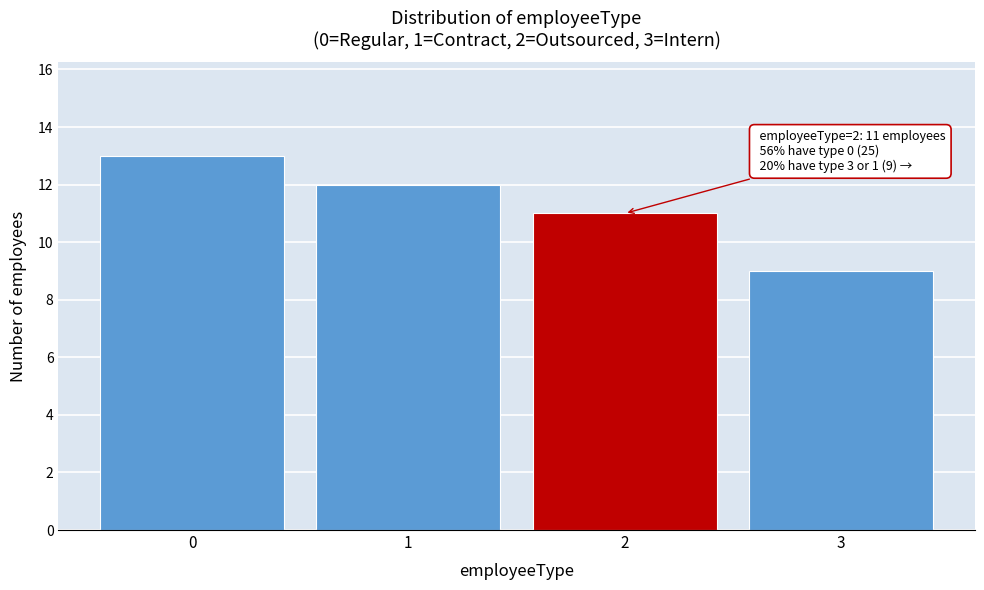

Reading left to right, list all the values displayed in this chart.

13	12	11	9